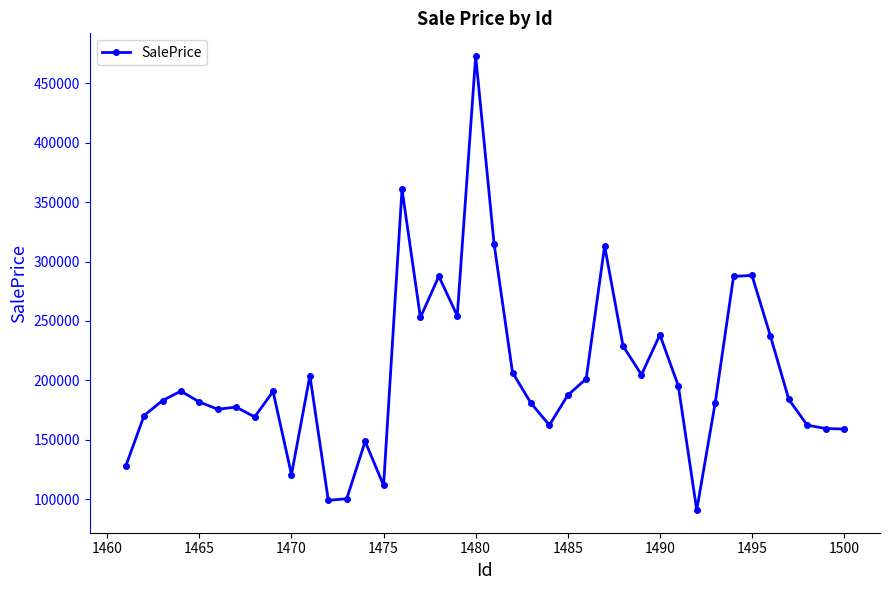

Is this an area chart (filled region under the line)?

No